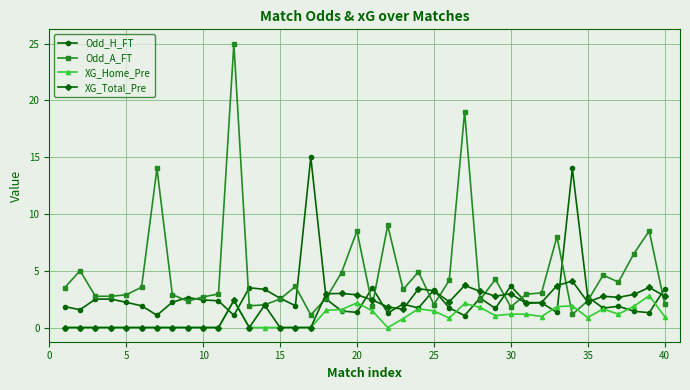

Which series ends up on top after the final intersection of Odd_A_FT and Odd_H_FT?

Odd_H_FT